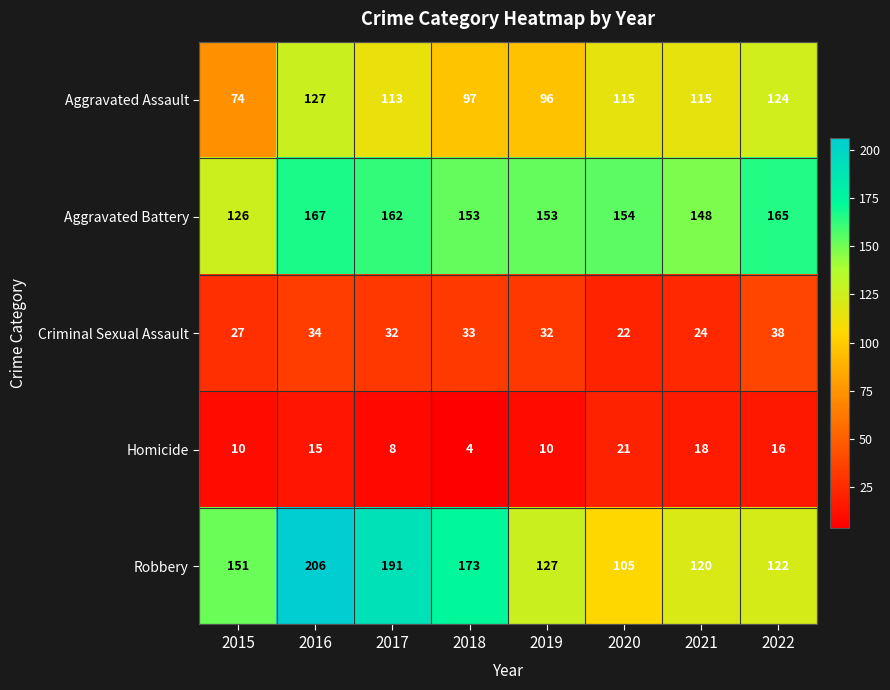

The value of Homicide at 2022 is 8. True or false?

False